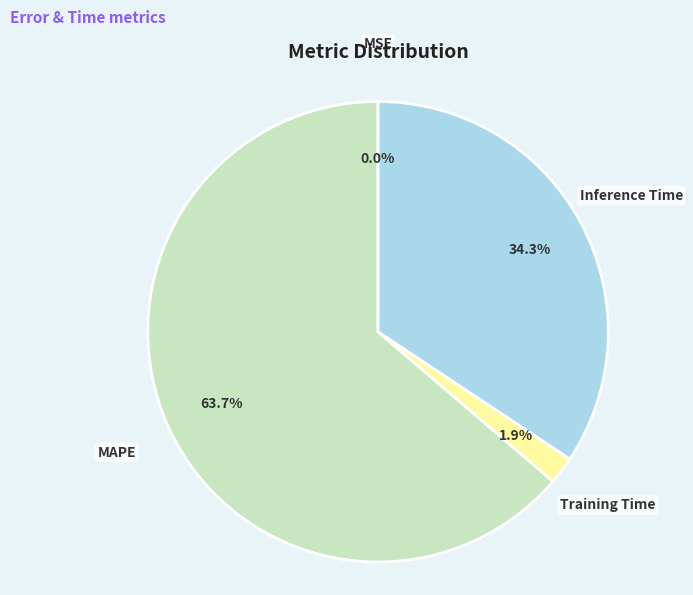

Between MAPE and Training Time, which is larger?

MAPE